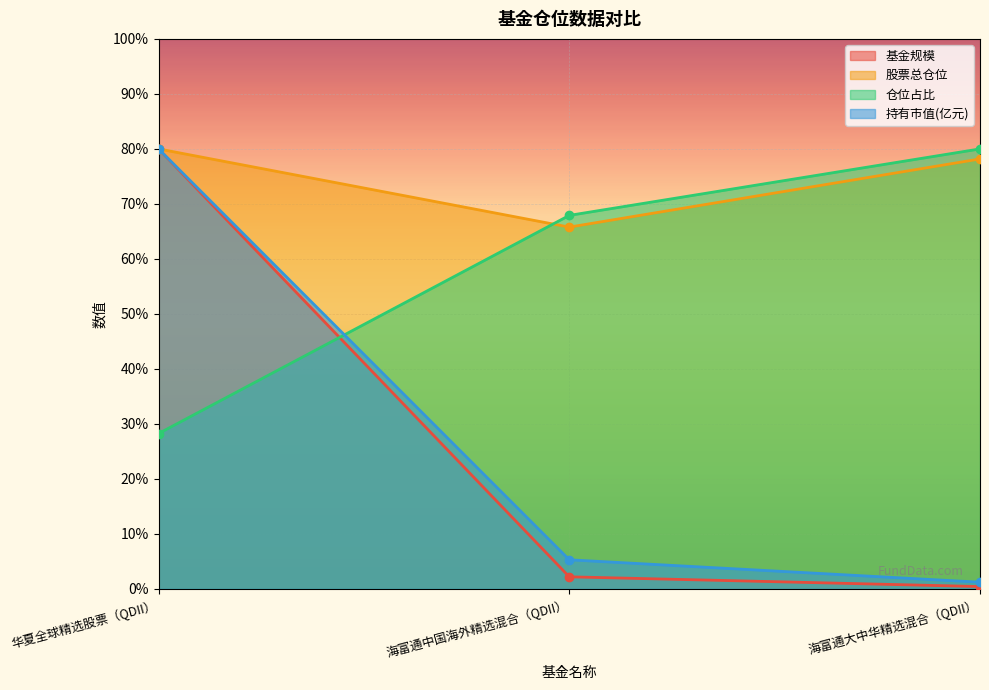

Which series has the largest total across all categories?

股票总仓位